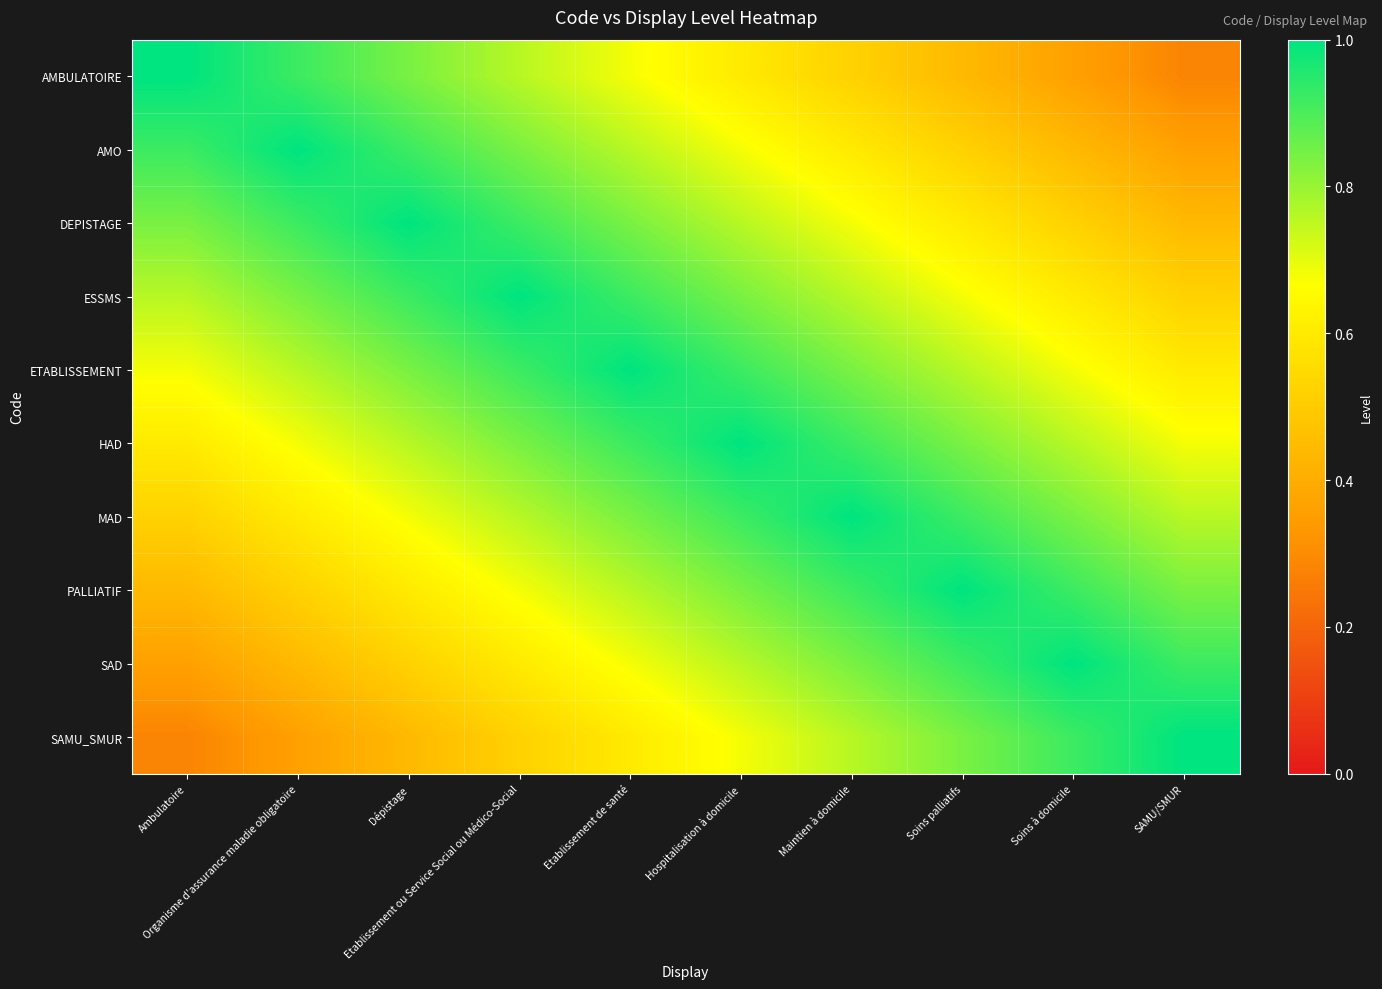

Reading left to right, transcribe all the data shown in this chart.

AMBULATOIRE: Ambulatoire=1.0	Organisme d'assurance maladie obligatoire=0.9	Dépistage=0.8	Etablissement ou Service Social ou Médico-Social=0.8	Etablissement de santé=0.7	Hospitalisation à domicile=0.6	Maintien à domicile=0.5	Soins palliatifs=0.4	Soins à domicile=0.4	SAMU/SMUR=0.3
AMO: Ambulatoire=0.9	Organisme d'assurance maladie obligatoire=1.0	Dépistage=0.9	Etablissement ou Service Social ou Médico-Social=0.8	Etablissement de santé=0.8	Hospitalisation à domicile=0.7	Maintien à domicile=0.6	Soins palliatifs=0.5	Soins à domicile=0.4	SAMU/SMUR=0.4
DEPISTAGE: Ambulatoire=0.8	Organisme d'assurance maladie obligatoire=0.9	Dépistage=1.0	Etablissement ou Service Social ou Médico-Social=0.9	Etablissement de santé=0.8	Hospitalisation à domicile=0.8	Maintien à domicile=0.7	Soins palliatifs=0.6	Soins à domicile=0.5	SAMU/SMUR=0.4
ESSMS: Ambulatoire=0.8	Organisme d'assurance maladie obligatoire=0.8	Dépistage=0.9	Etablissement ou Service Social ou Médico-Social=1.0	Etablissement de santé=0.9	Hospitalisation à domicile=0.8	Maintien à domicile=0.8	Soins palliatifs=0.7	Soins à domicile=0.6	SAMU/SMUR=0.5
ETABLISSEMENT: Ambulatoire=0.7	Organisme d'assurance maladie obligatoire=0.8	Dépistage=0.8	Etablissement ou Service Social ou Médico-Social=0.9	Etablissement de santé=1.0	Hospitalisation à domicile=0.9	Maintien à domicile=0.8	Soins palliatifs=0.8	Soins à domicile=0.7	SAMU/SMUR=0.6
HAD: Ambulatoire=0.6	Organisme d'assurance maladie obligatoire=0.7	Dépistage=0.8	Etablissement ou Service Social ou Médico-Social=0.8	Etablissement de santé=0.9	Hospitalisation à domicile=1.0	Maintien à domicile=0.9	Soins palliatifs=0.8	Soins à domicile=0.8	SAMU/SMUR=0.7
MAD: Ambulatoire=0.5	Organisme d'assurance maladie obligatoire=0.6	Dépistage=0.7	Etablissement ou Service Social ou Médico-Social=0.8	Etablissement de santé=0.8	Hospitalisation à domicile=0.9	Maintien à domicile=1.0	Soins palliatifs=0.9	Soins à domicile=0.8	SAMU/SMUR=0.8
PALLIATIF: Ambulatoire=0.4	Organisme d'assurance maladie obligatoire=0.5	Dépistage=0.6	Etablissement ou Service Social ou Médico-Social=0.7	Etablissement de santé=0.8	Hospitalisation à domicile=0.8	Maintien à domicile=0.9	Soins palliatifs=1.0	Soins à domicile=0.9	SAMU/SMUR=0.8
SAD: Ambulatoire=0.4	Organisme d'assurance maladie obligatoire=0.4	Dépistage=0.5	Etablissement ou Service Social ou Médico-Social=0.6	Etablissement de santé=0.7	Hospitalisation à domicile=0.8	Maintien à domicile=0.8	Soins palliatifs=0.9	Soins à domicile=1.0	SAMU/SMUR=0.9
SAMU_SMUR: Ambulatoire=0.3	Organisme d'assurance maladie obligatoire=0.4	Dépistage=0.4	Etablissement ou Service Social ou Médico-Social=0.5	Etablissement de santé=0.6	Hospitalisation à domicile=0.7	Maintien à domicile=0.8	Soins palliatifs=0.8	Soins à domicile=0.9	SAMU/SMUR=1.0